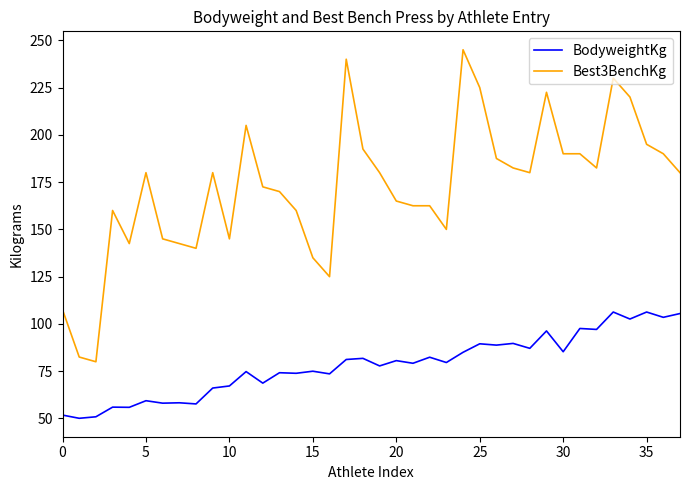

True or false: BodyweightKg and Best3BenchKg intersect in this chart.

False